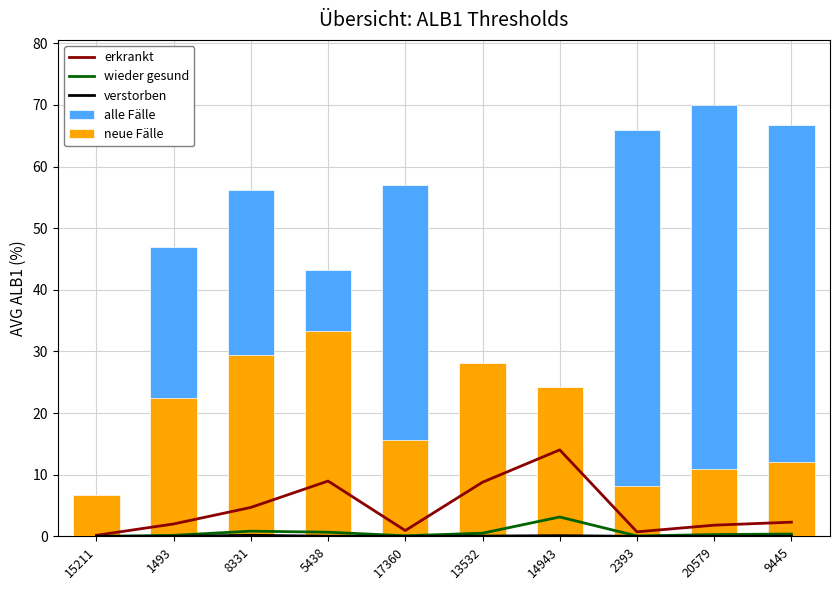

Where is verstorben nearest to the value 0?

15211